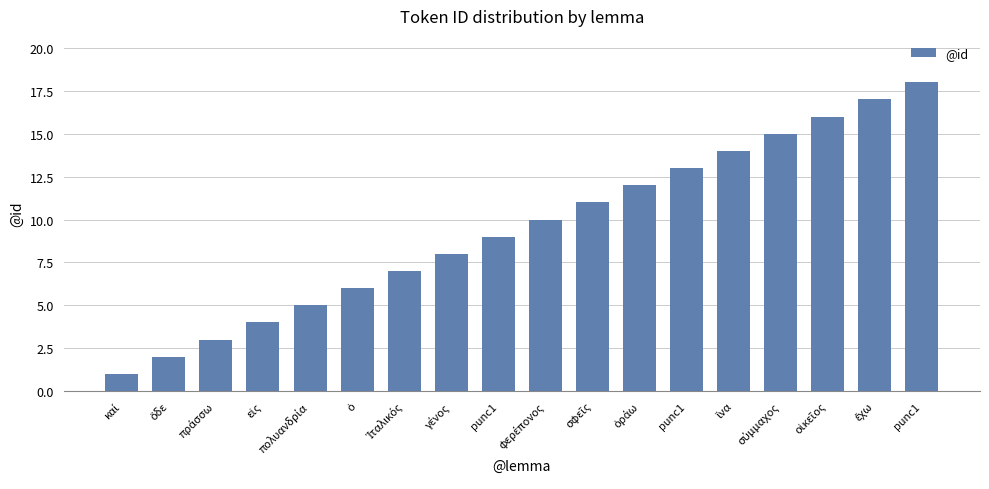

Are the bars horizontal?

No